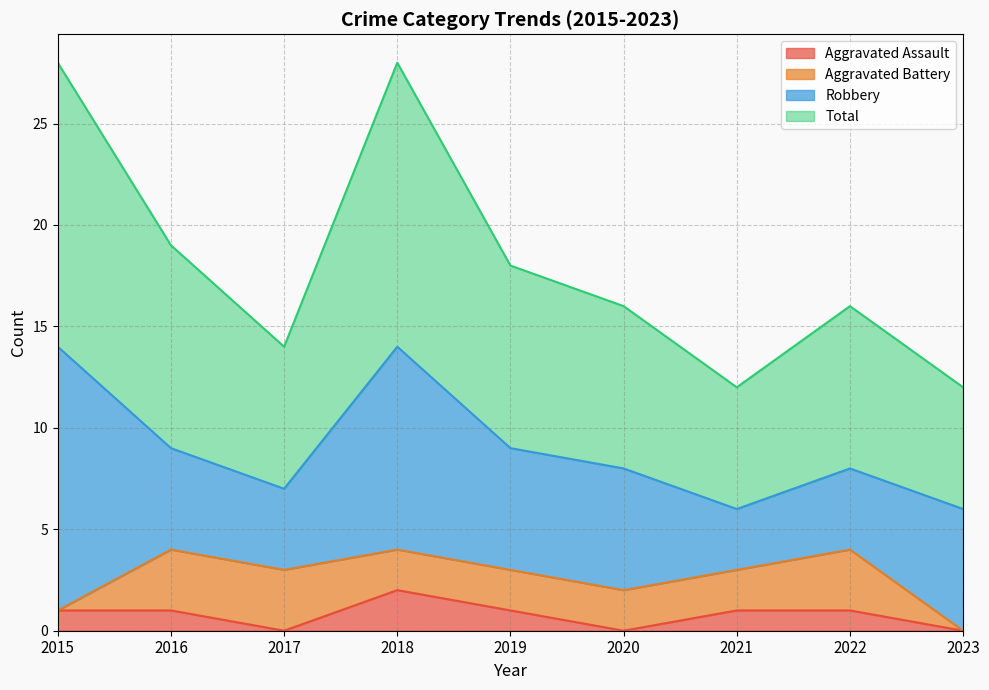

How many data points in Aggravated Assault are above 1?

1